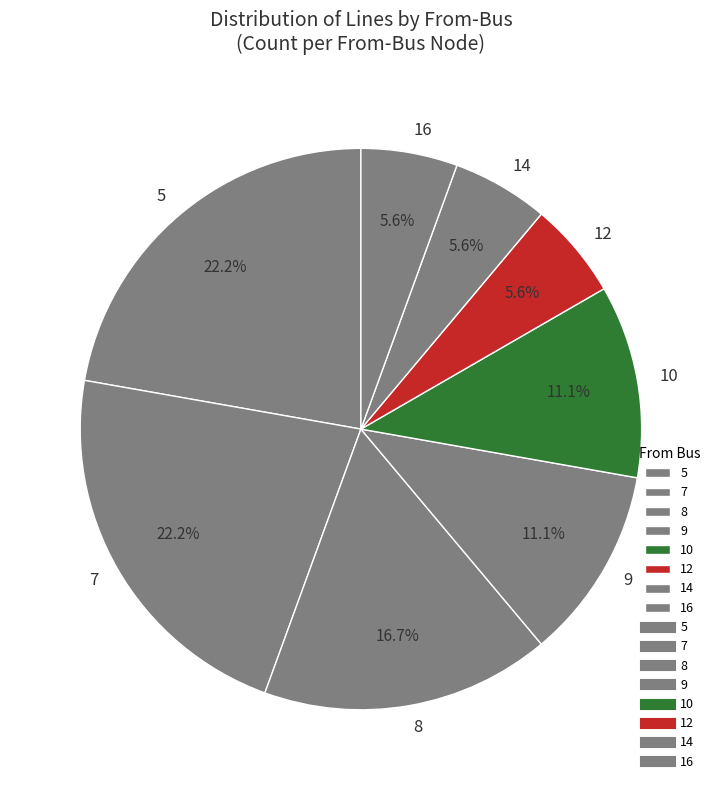

What percentage is NOT represented by 16?

94.4%